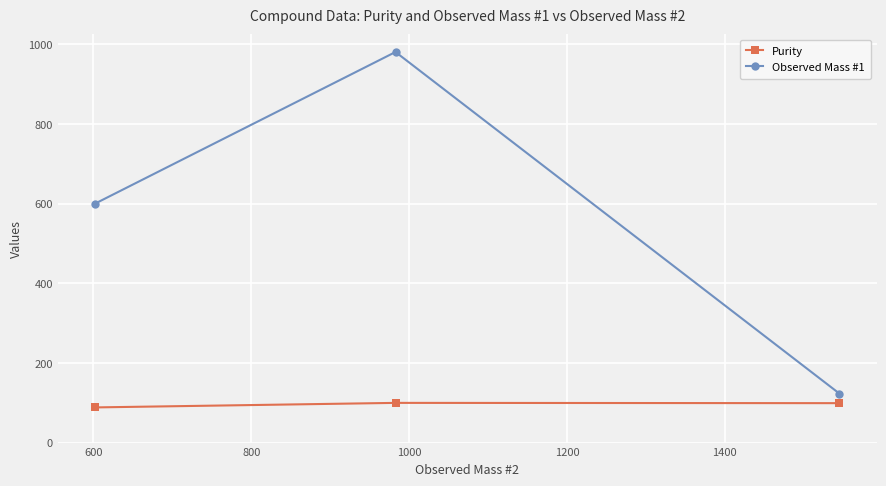

What is the lowest value of the Purity series?

88.3